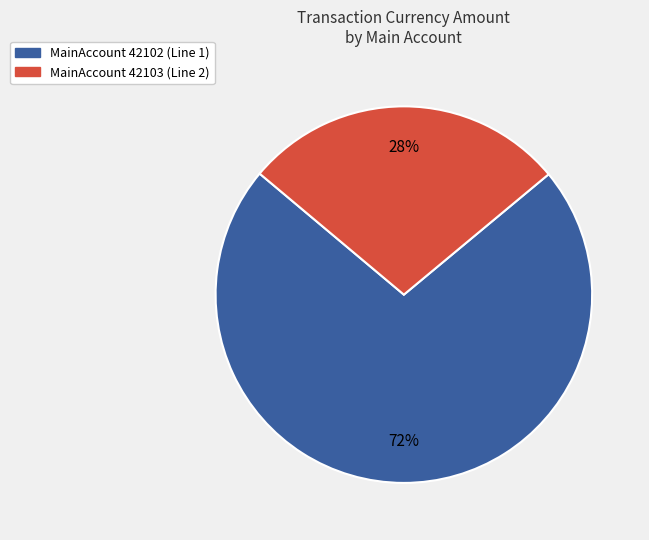

To the nearest percent, what is the average slice percentage?

50%